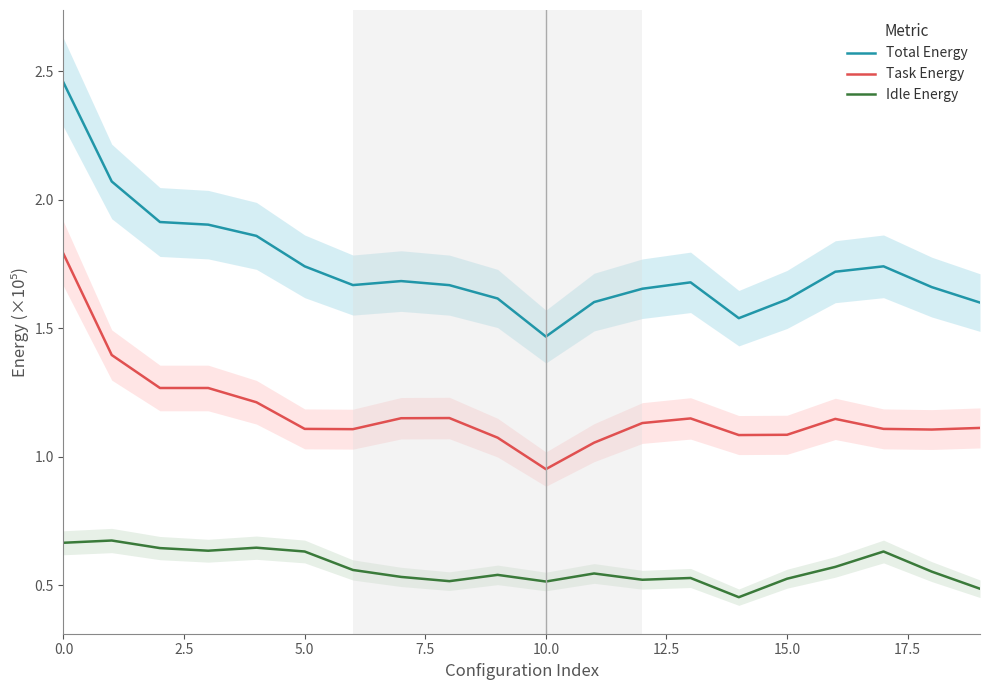

What is the label of the 8th point from the right?

12